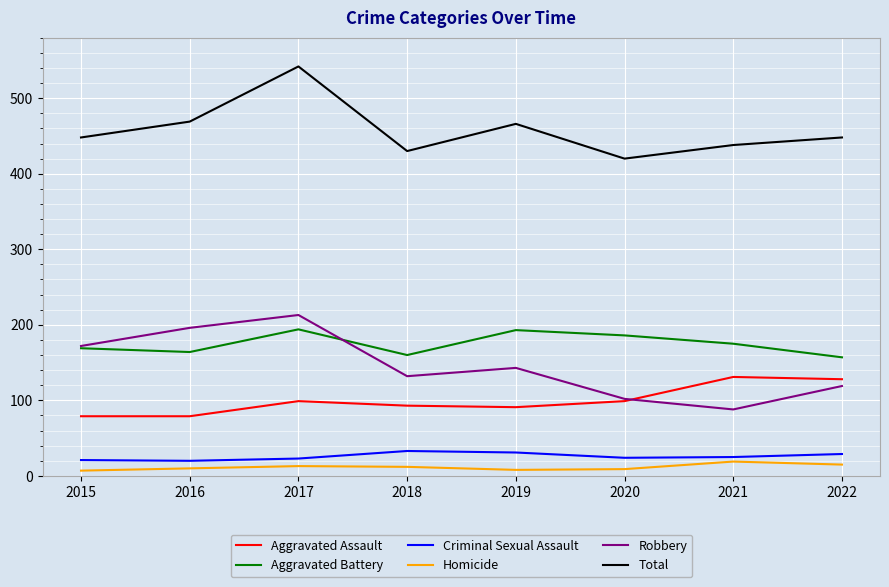

What is the maximum value for Aggravated Battery?

194